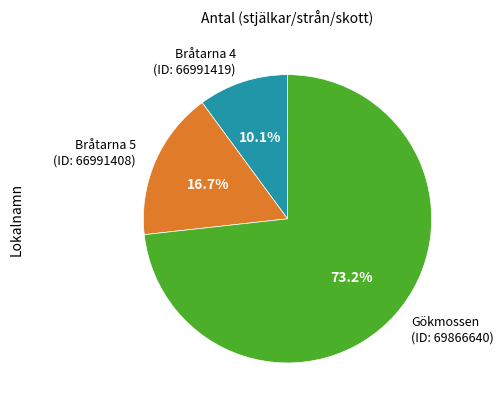

To the nearest percent, what is the average slice percentage?

33%